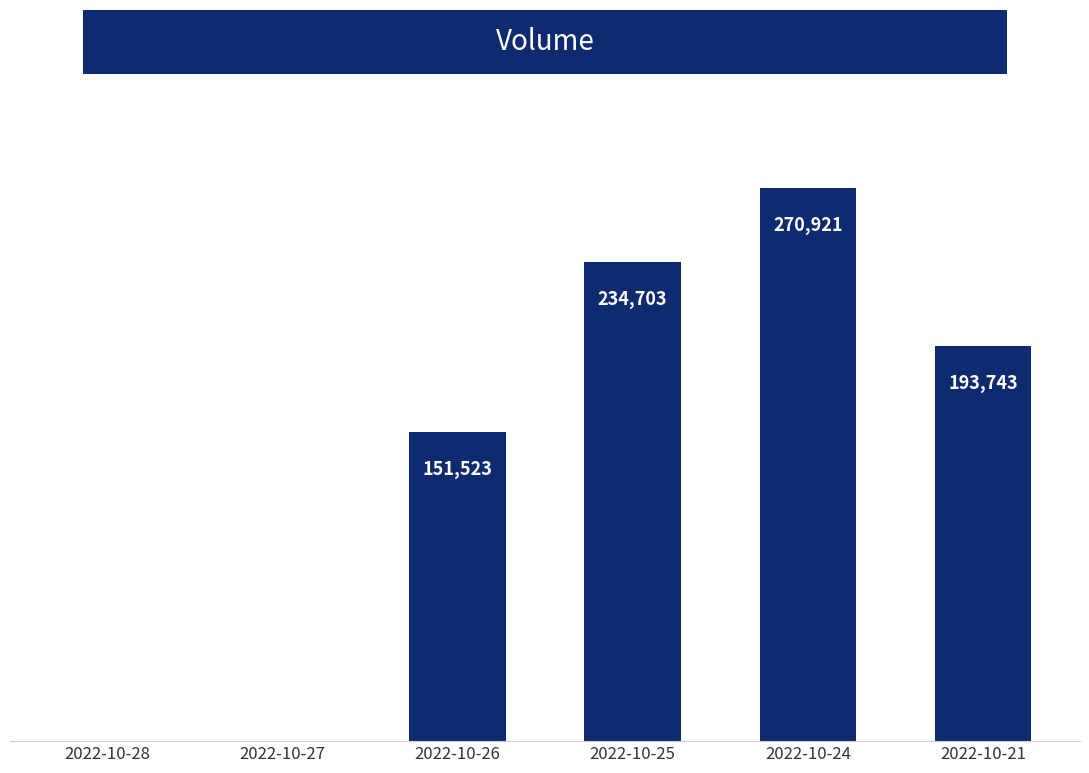

What is the sum of all values?

850890